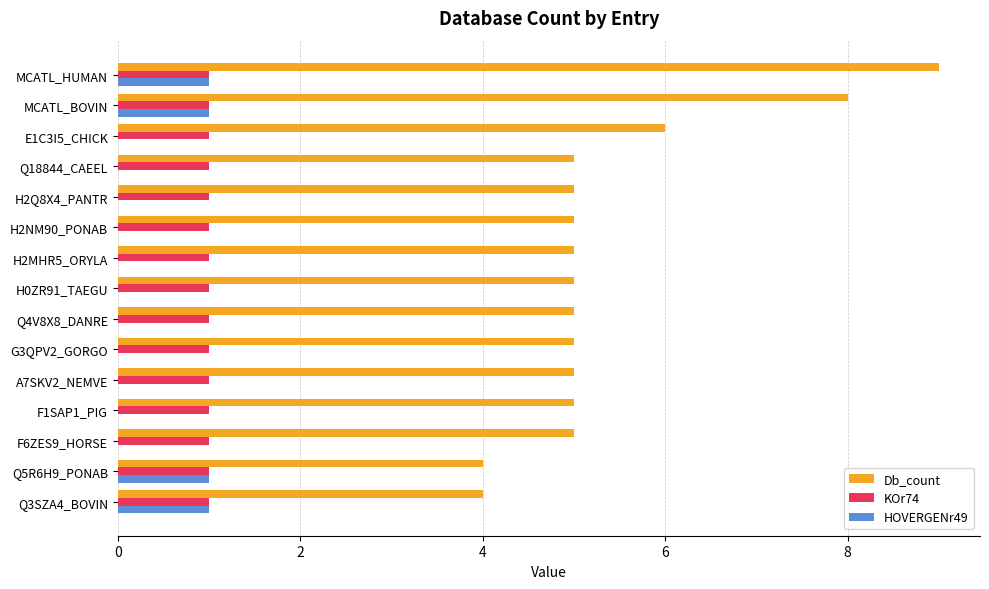

Between MCATL_BOVIN and H2Q8X4_PANTR, which series saw the biggest shift?

Db_count